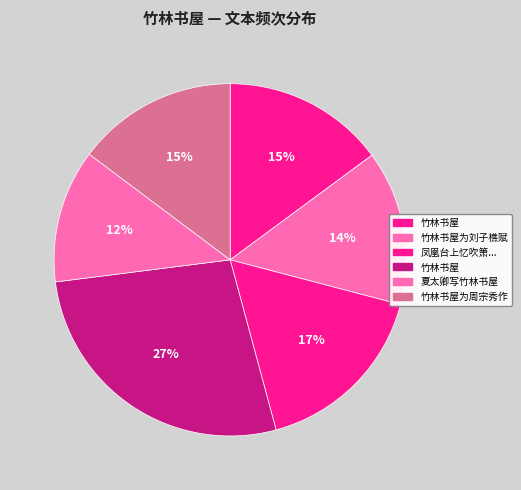

Rank the categories by value from highest to lowest.

竹林书屋, 凤凰台上忆吹箫 为梁万倩题方邵村画竹林书屋, 竹林书屋, 竹林书屋为周宗秀作, 竹林书屋为刘子樵赋, 夏太卿写竹林书屋